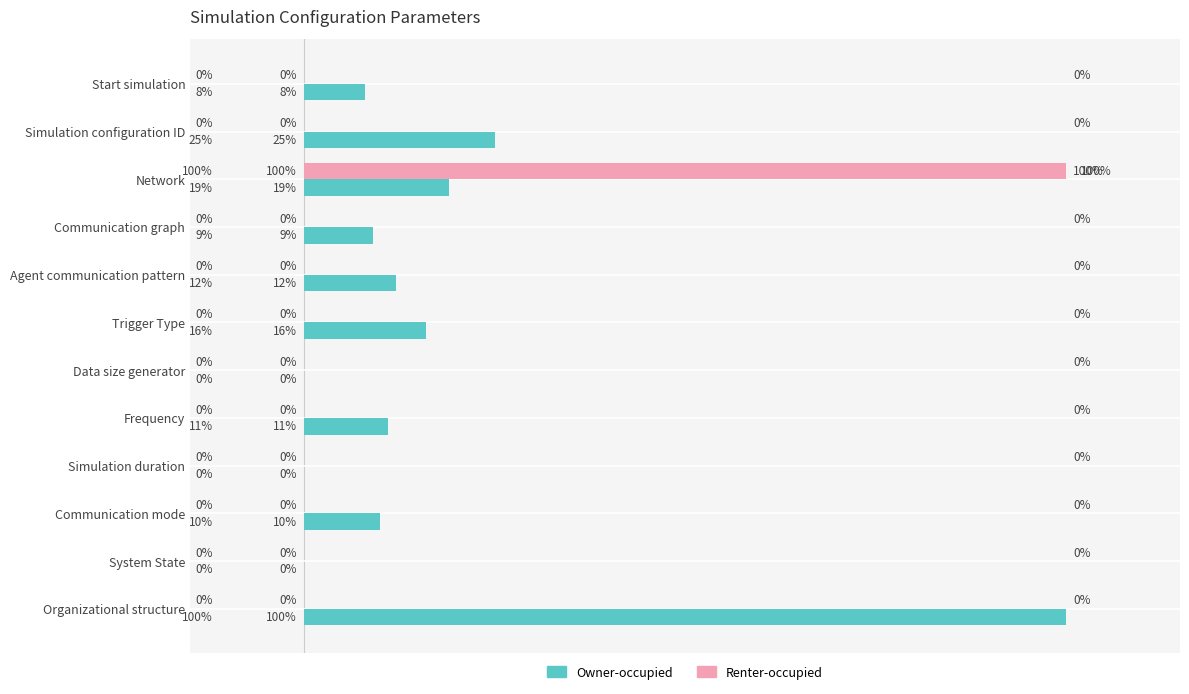

Where is Owner-occupied nearest to the value 50?

Simulation configuration ID